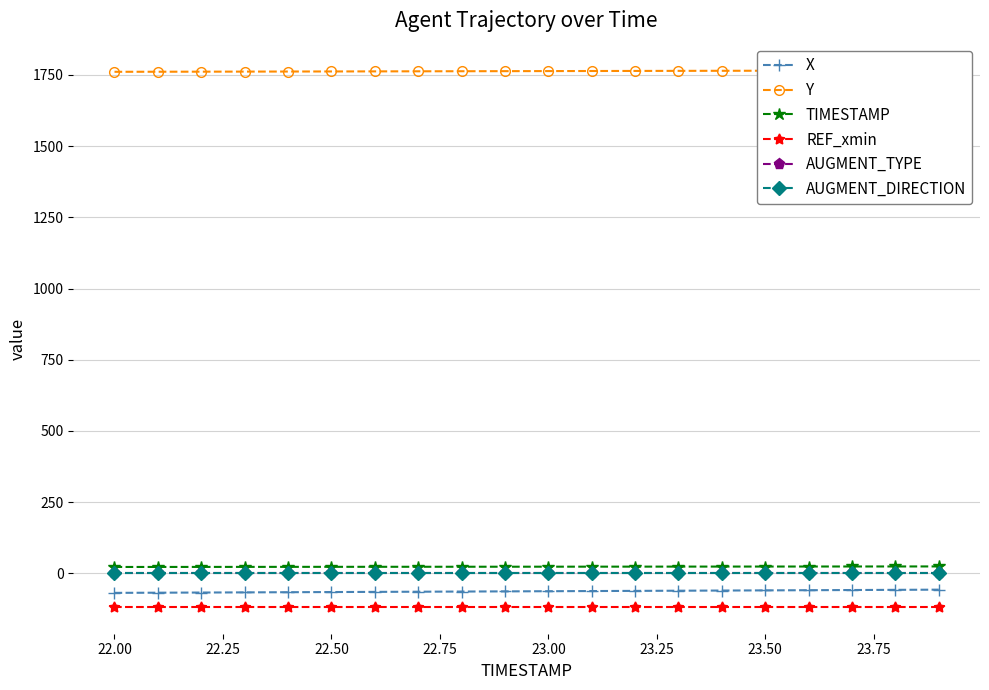

True or false: REF_xmin and X cross at least once.

False